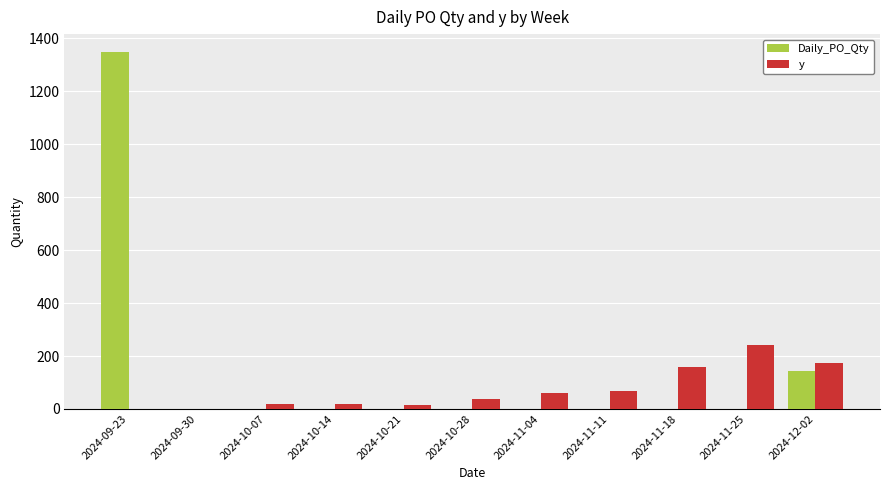

Between 2024-09-23 and 2024-09-30, which series saw the biggest shift?

Daily_PO_Qty